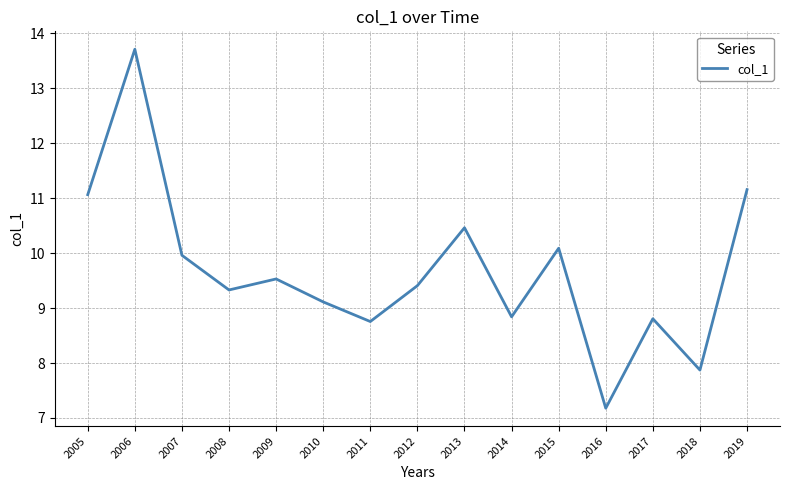

True or false: the data has more than 0 interior local peaks.

True